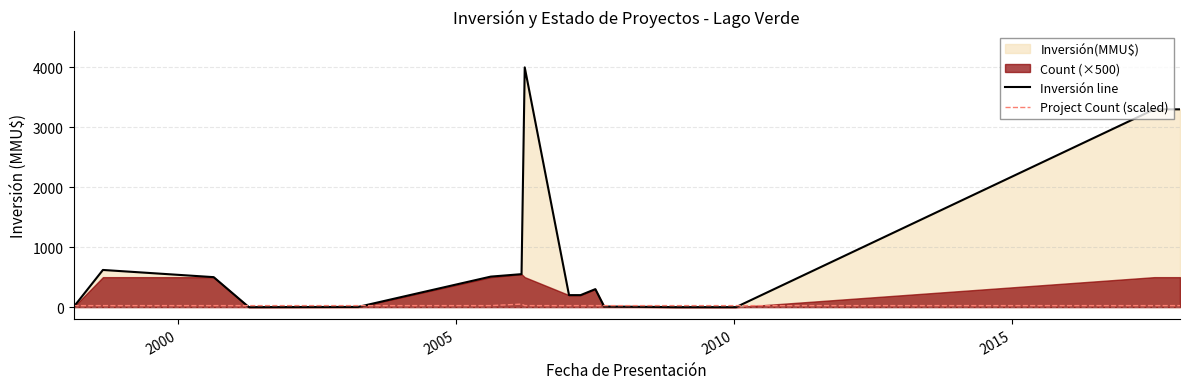

What is the highest value of the Inversión line series?

4000